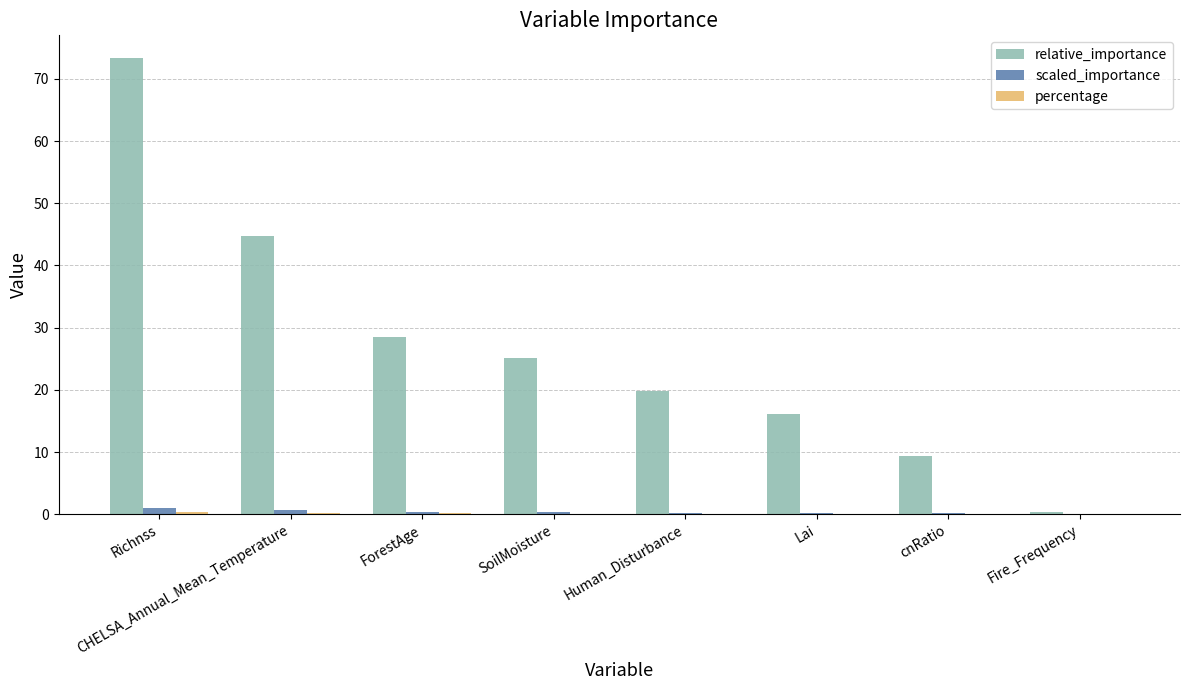

At which category is the sum across all series the highest?

Richnss